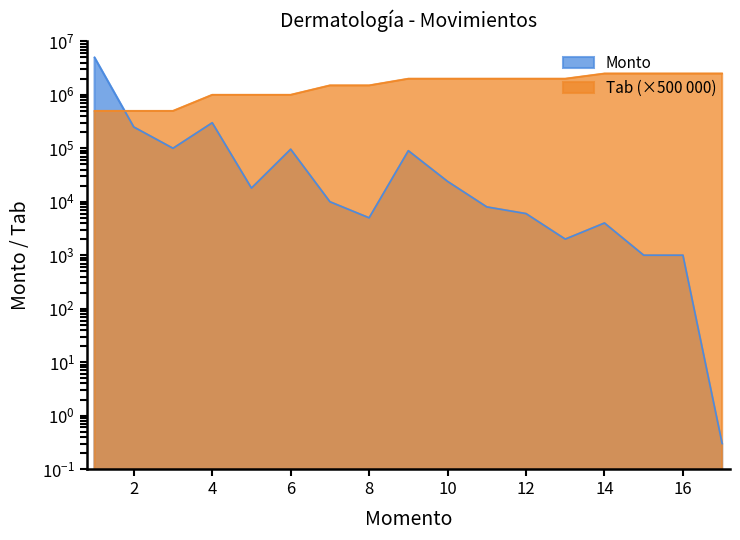

The value of Tab at 16 is 2500000.0. True or false?

True